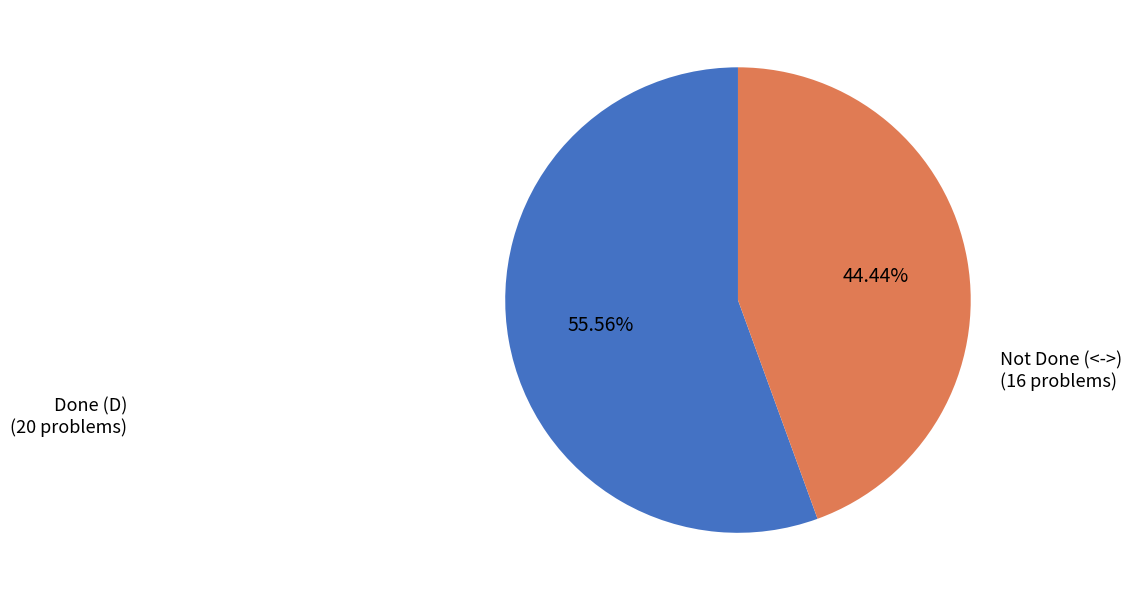

How many slices are in this pie chart?

2